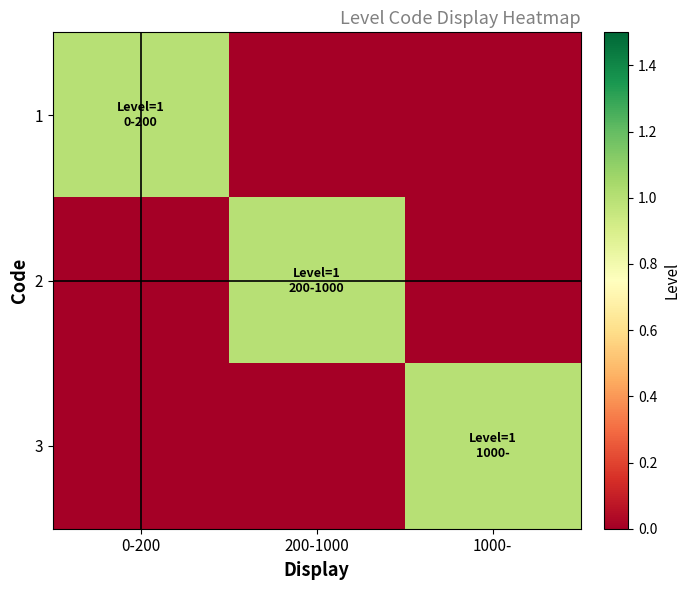

Reading right to left, transcribe all the data shown in this chart.

1: 1000-=0	200-1000=0	0-200=1
2: 1000-=0	200-1000=1	0-200=0
3: 1000-=1	200-1000=0	0-200=0